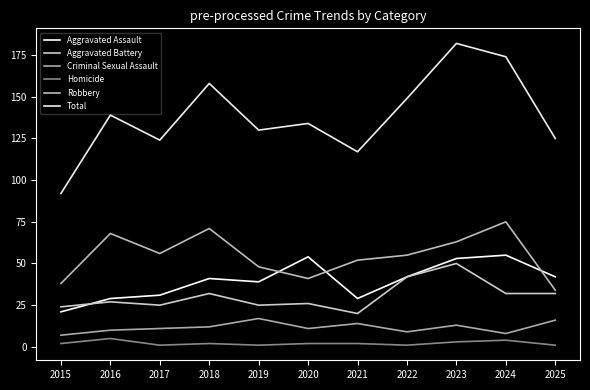

At which label does Robbery reach its peak?

2024